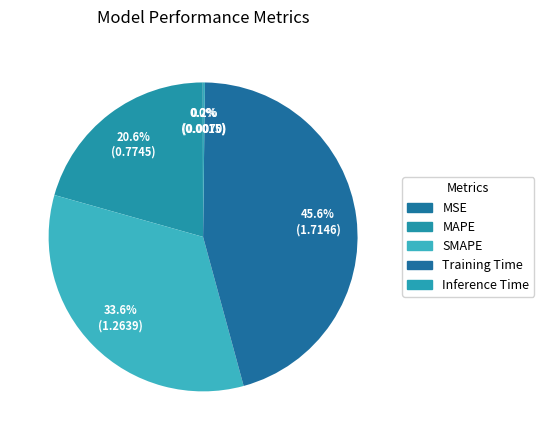

Rank the categories by value from lowest to highest.

MSE, Inference Time, MAPE, SMAPE, Training Time